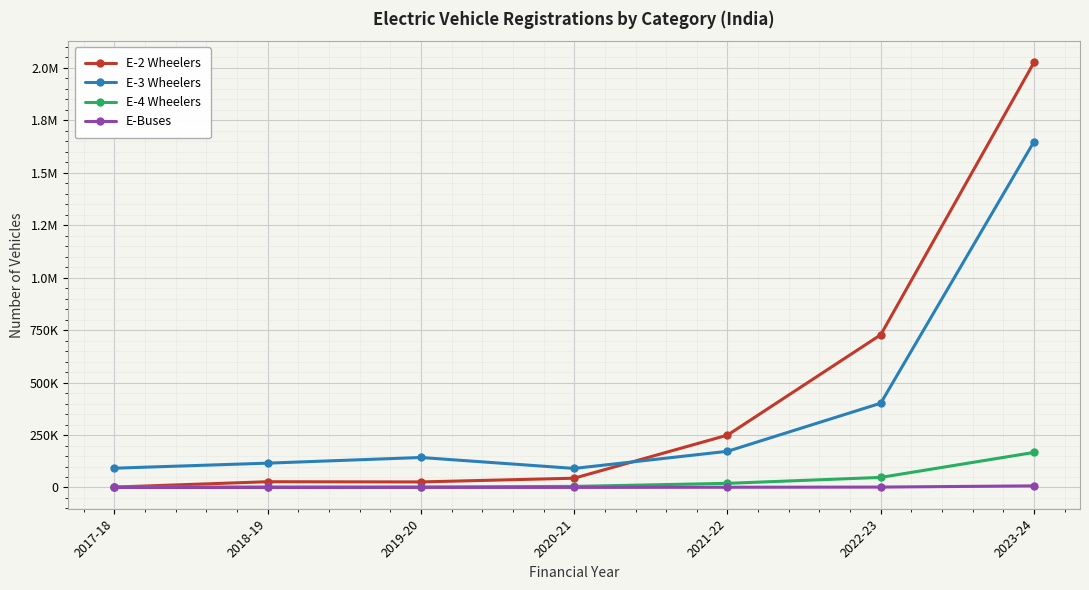

What are all the series names shown in the legend?

E-2 Wheelers, E-3 Wheelers, E-4 Wheelers, E-Buses